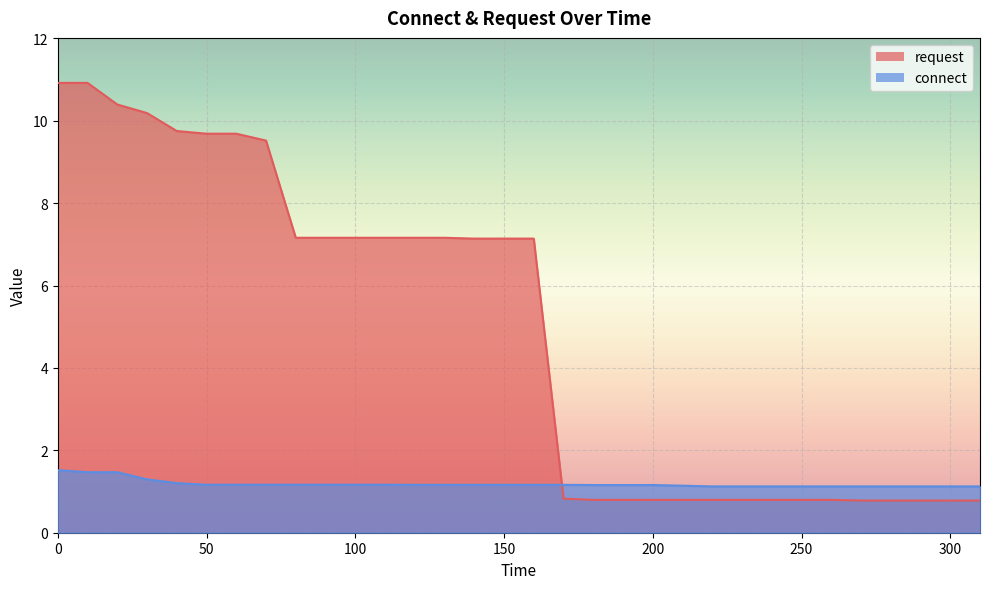

Which series has the widest spread of values?

request